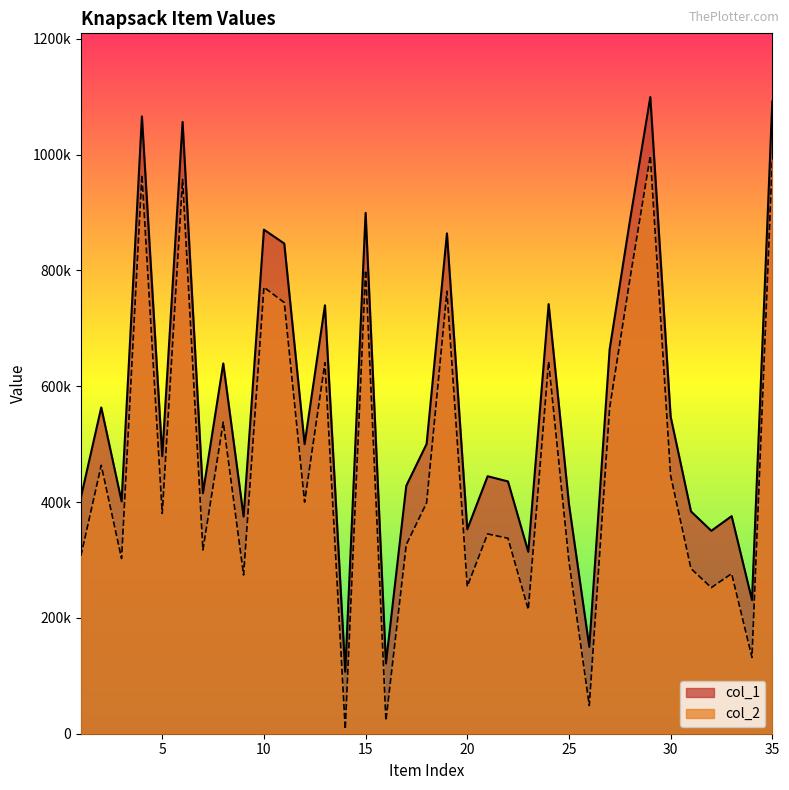

Which category has the highest value in the col_2 series?

29